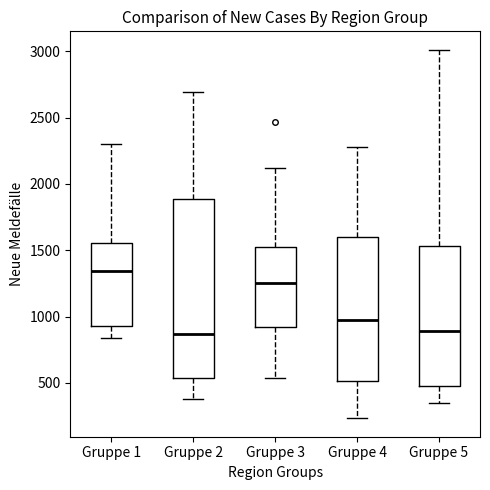

Comparing the boxes themselves (not the whiskers), which one is the tallest?

Gruppe 2